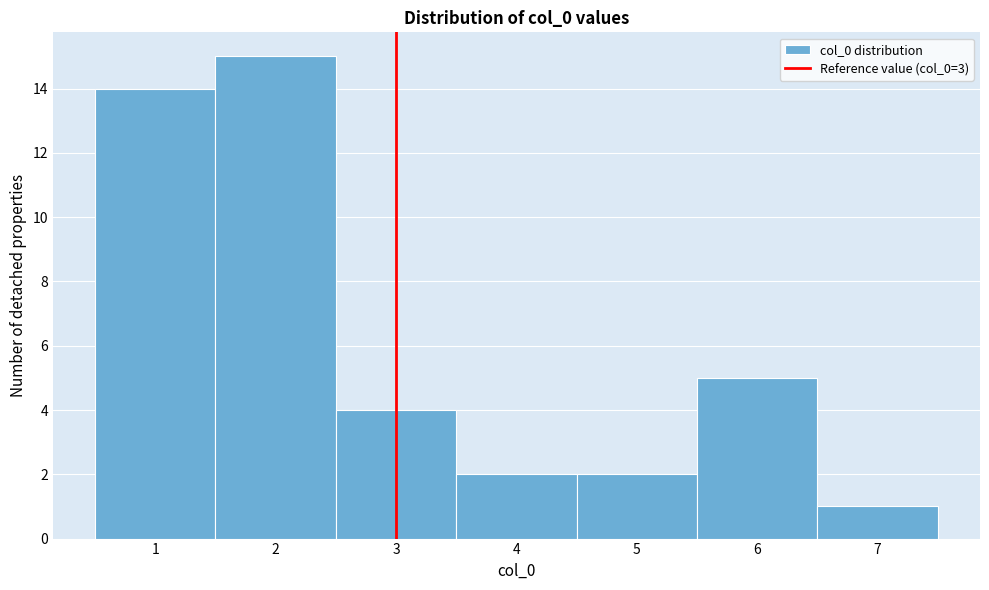

Reading left to right, list every bar in this chart as the range it spans on the x-axis followed by its height. The values are not printed on the chart, so give them approximately, as read against the axis.

0.5 to 1.5: 14
1.5 to 2.5: 15
2.5 to 3.5: 4
3.5 to 4.5: 2
4.5 to 5.5: 2
5.5 to 6.5: 5
6.5 to 7.5: 1